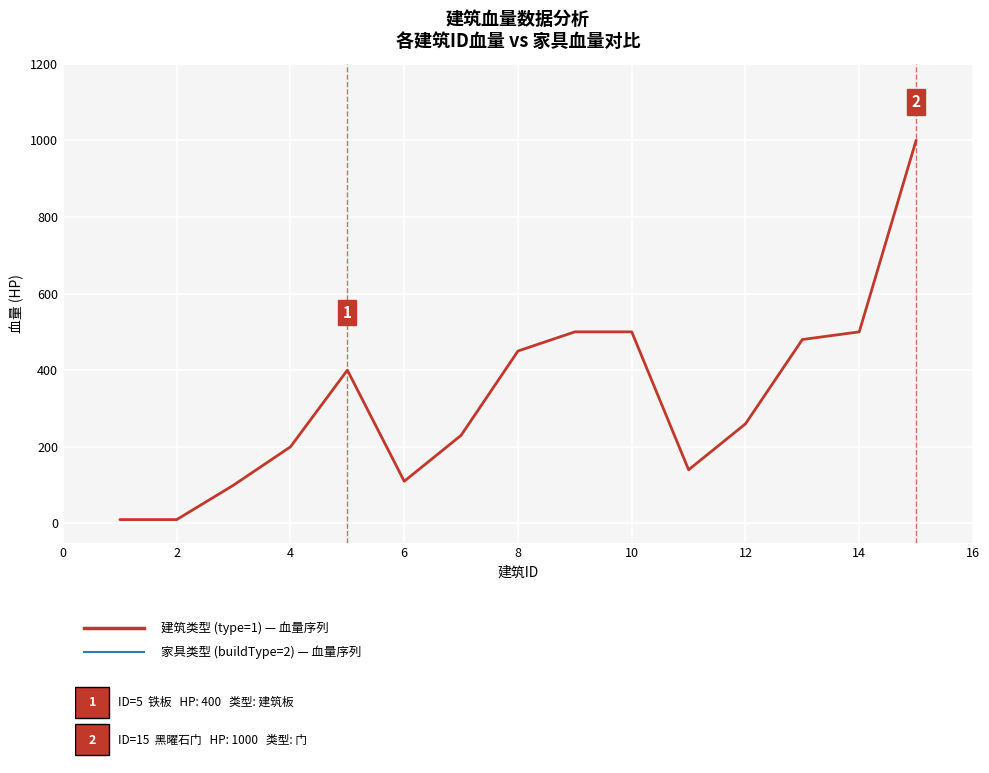

How many values exceed 260?

7